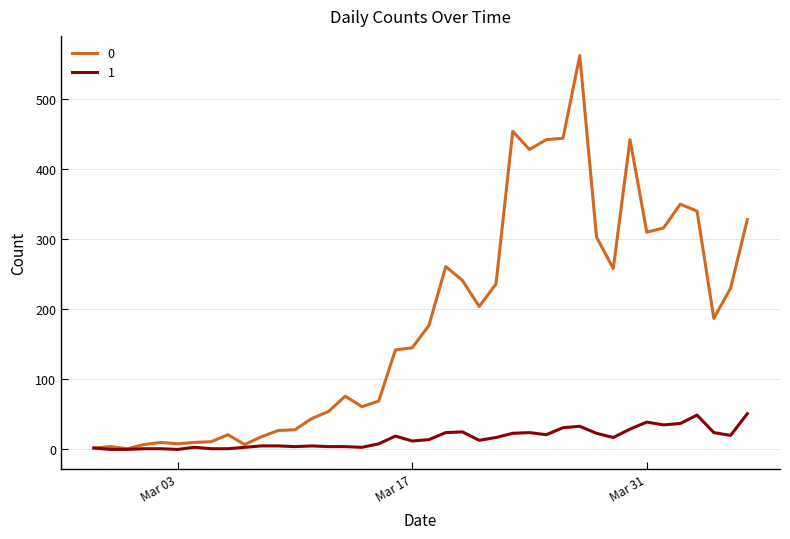

Rank the series by their average value, from highest to lowest.

0, 1